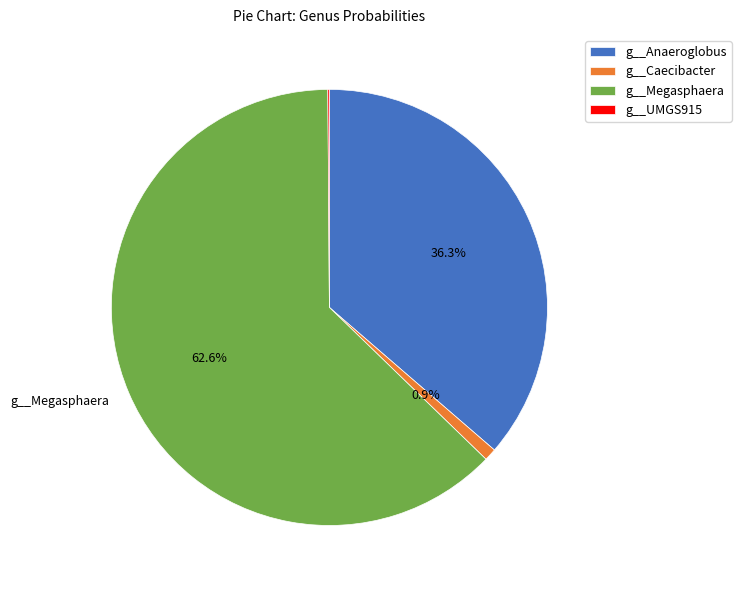

Which category has the biggest portion of the pie?

g__Megasphaera